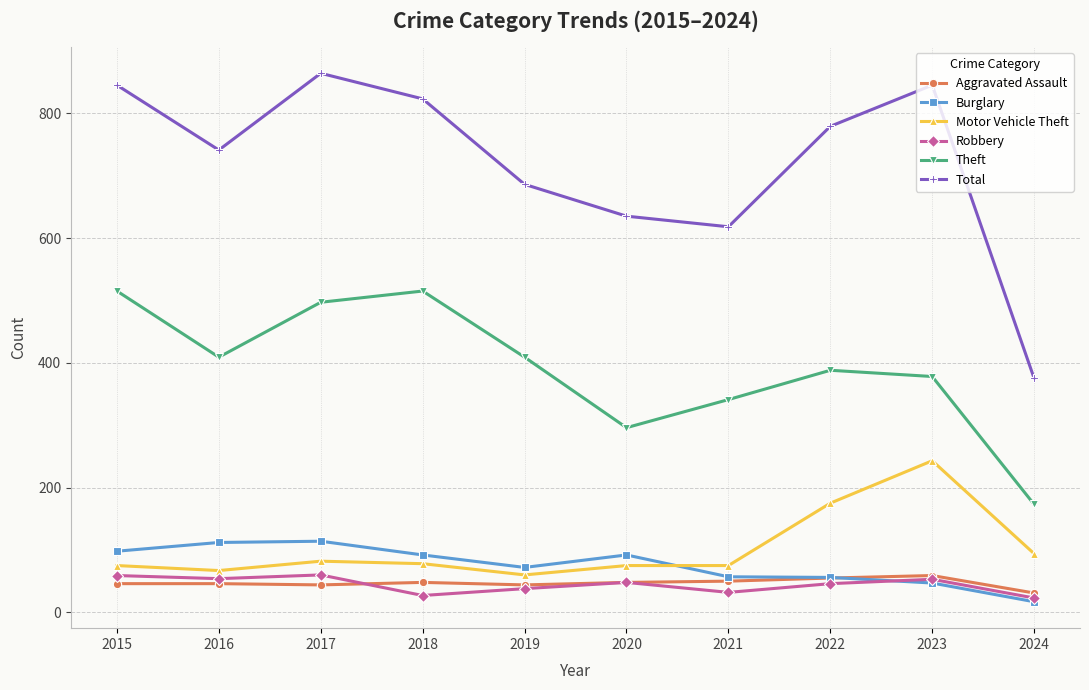

What is the value of the Motor Vehicle Theft point at the 3rd from the left?

82